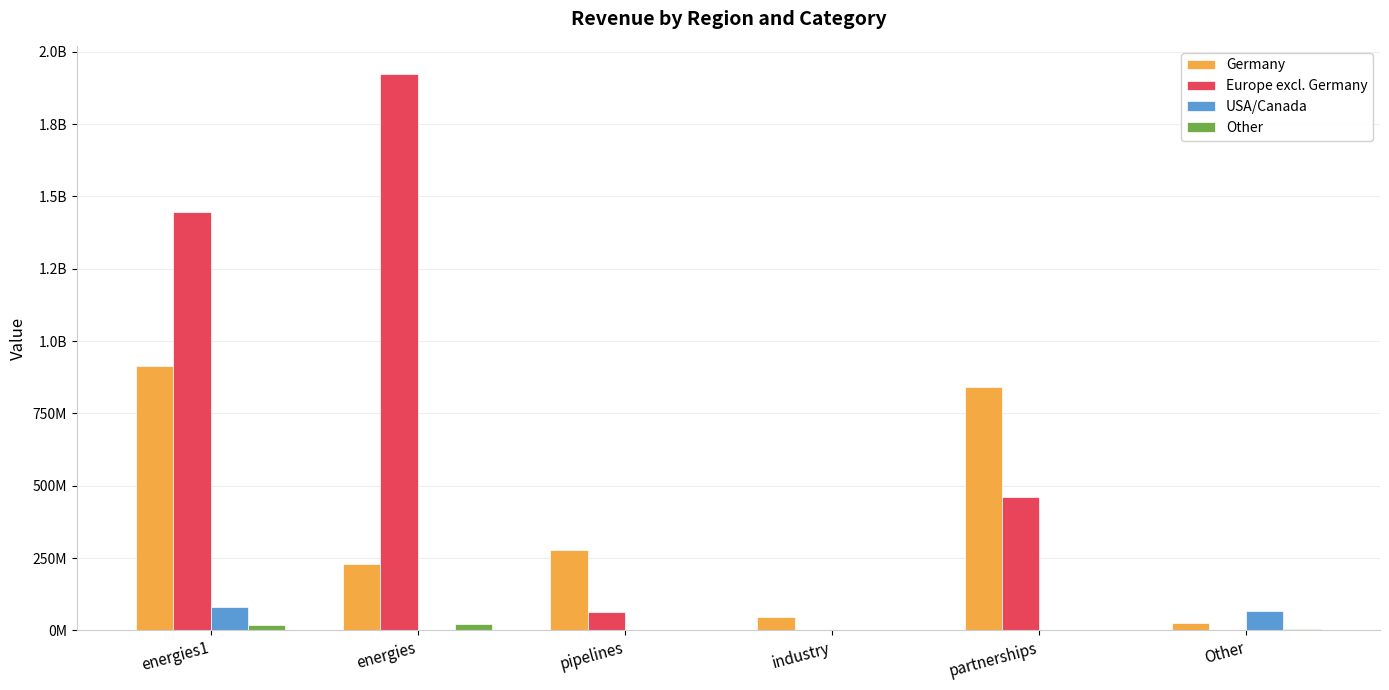

Which category has the highest value across all series?

energies